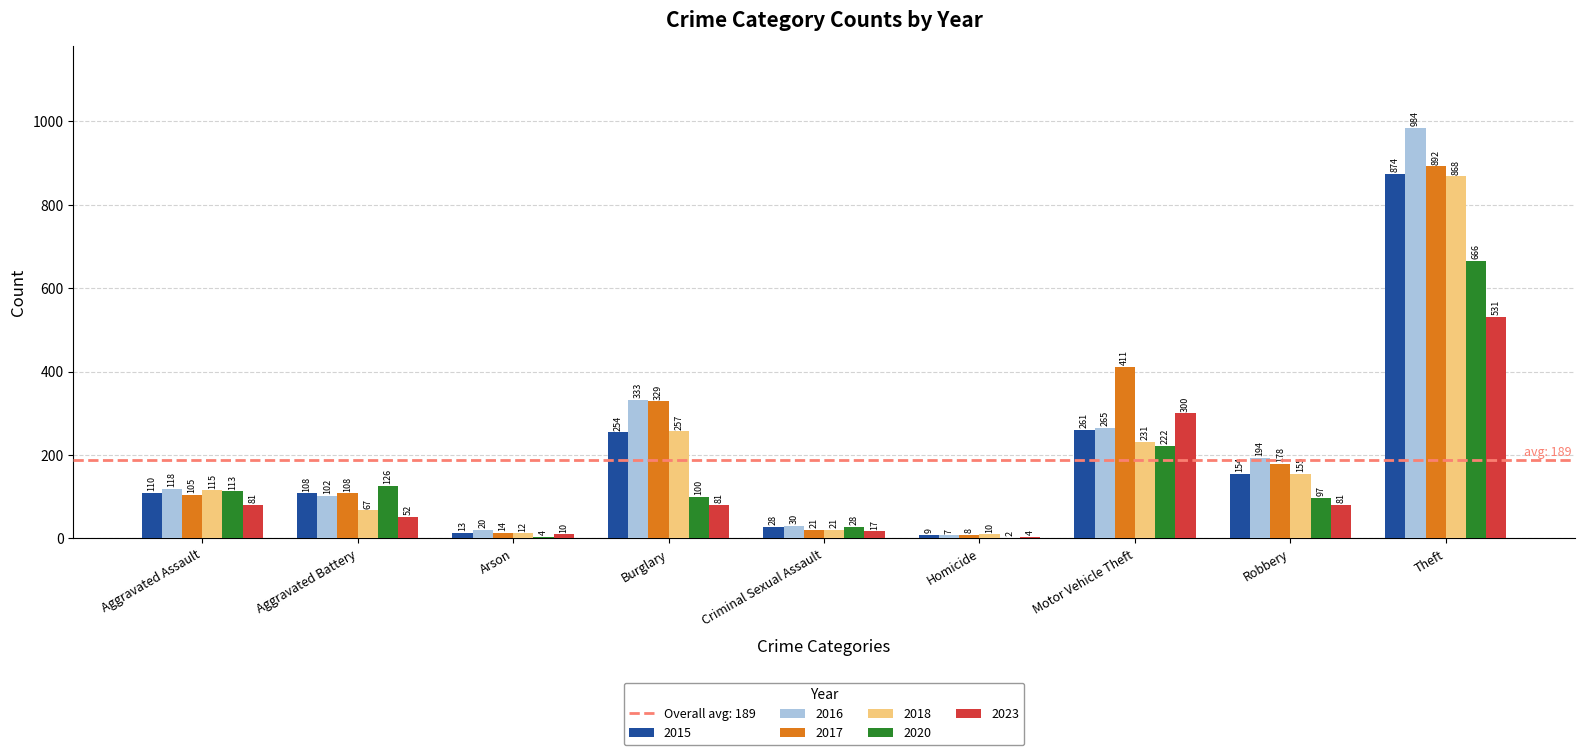

Reading left to right, transcribe all the data shown in this chart.

2015: Aggravated Assault=110	Aggravated Battery=108	Arson=13	Burglary=254	Criminal Sexual Assault=28	Homicide=9	Motor Vehicle Theft=261	Robbery=154	Theft=874
2016: Aggravated Assault=118	Aggravated Battery=102	Arson=20	Burglary=333	Criminal Sexual Assault=30	Homicide=7	Motor Vehicle Theft=265	Robbery=194	Theft=984
2017: Aggravated Assault=105	Aggravated Battery=108	Arson=14	Burglary=329	Criminal Sexual Assault=21	Homicide=8	Motor Vehicle Theft=411	Robbery=178	Theft=892
2018: Aggravated Assault=115	Aggravated Battery=67	Arson=12	Burglary=257	Criminal Sexual Assault=21	Homicide=10	Motor Vehicle Theft=231	Robbery=155	Theft=868
2020: Aggravated Assault=113	Aggravated Battery=126	Arson=4	Burglary=100	Criminal Sexual Assault=28	Homicide=2	Motor Vehicle Theft=222	Robbery=97	Theft=666
2023: Aggravated Assault=81	Aggravated Battery=52	Arson=10	Burglary=81	Criminal Sexual Assault=17	Homicide=4	Motor Vehicle Theft=300	Robbery=81	Theft=531